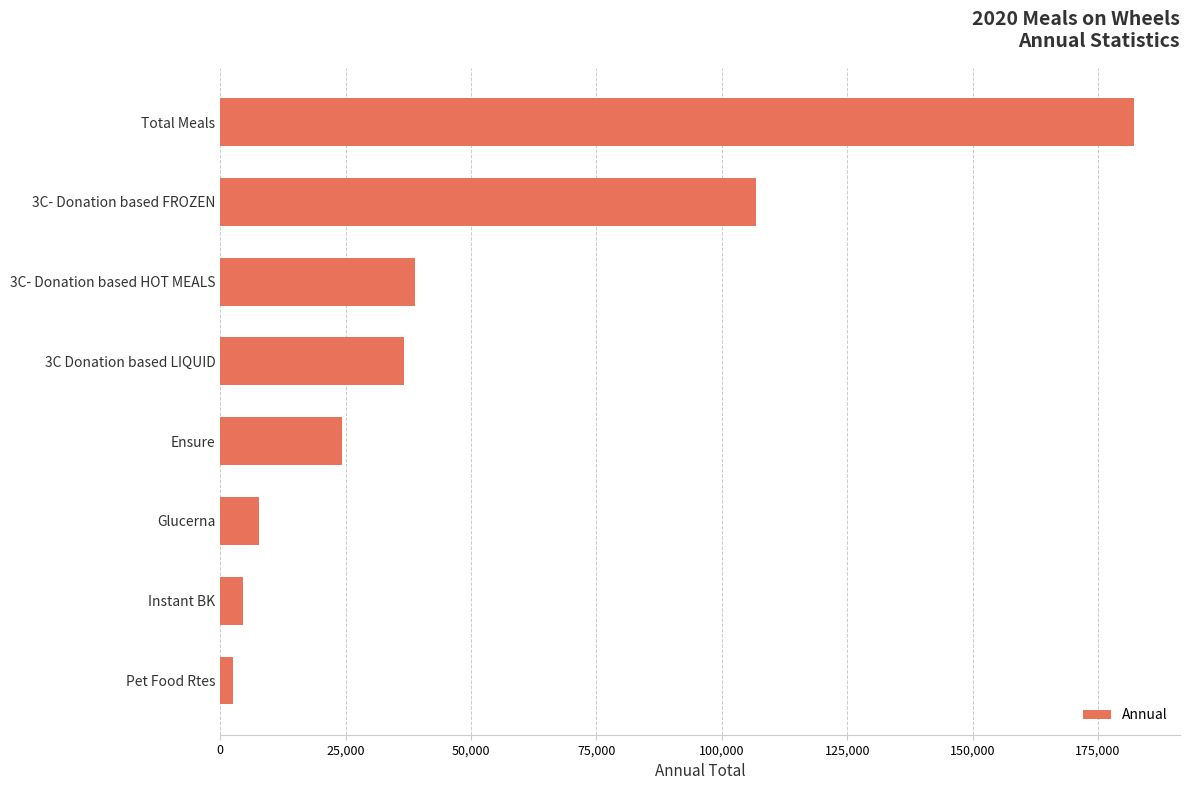

Reading bottom to top, extract all data points from this chart.

2523	4500	7752	24216	36594	38889	106755	182238